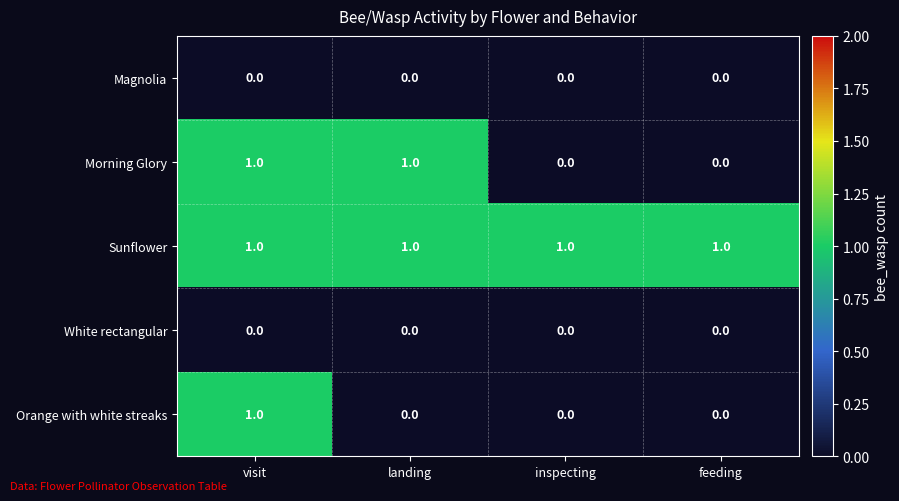

At how many categories does at least one series exceed 0?

4